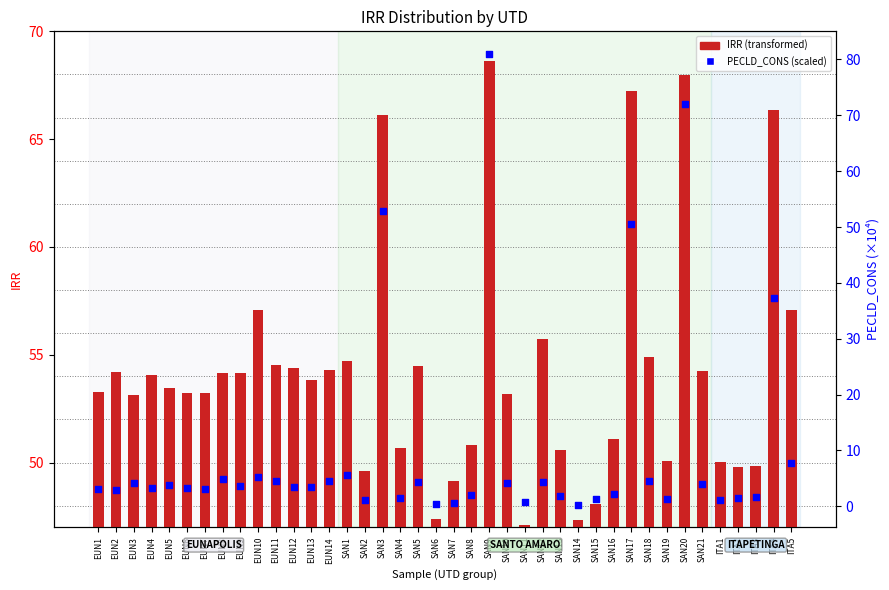

Between SAN6 and SAN15, which is larger?

SAN15